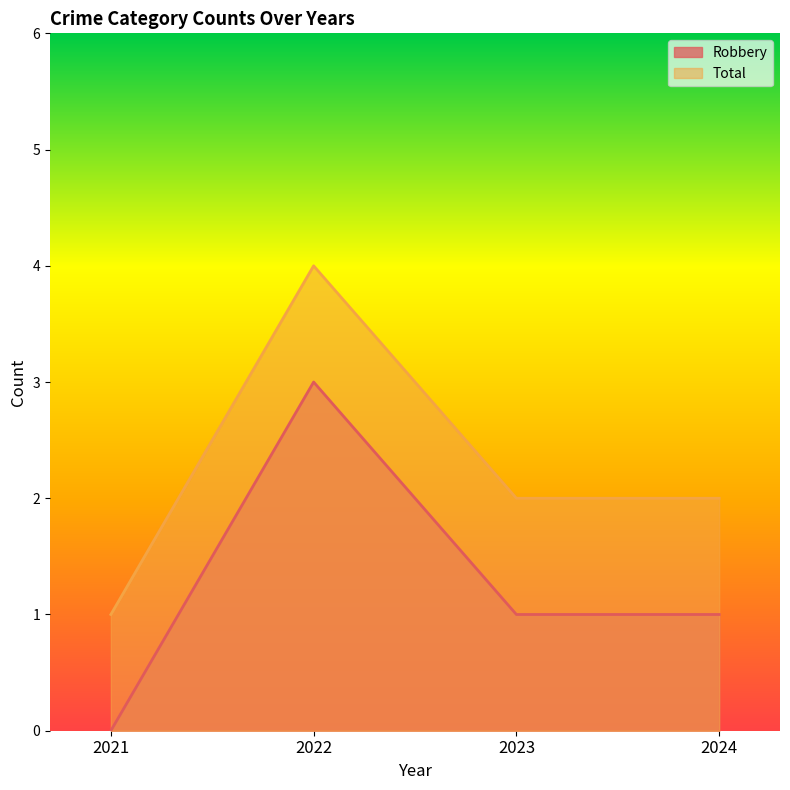

Which series has the widest spread of values?

Robbery